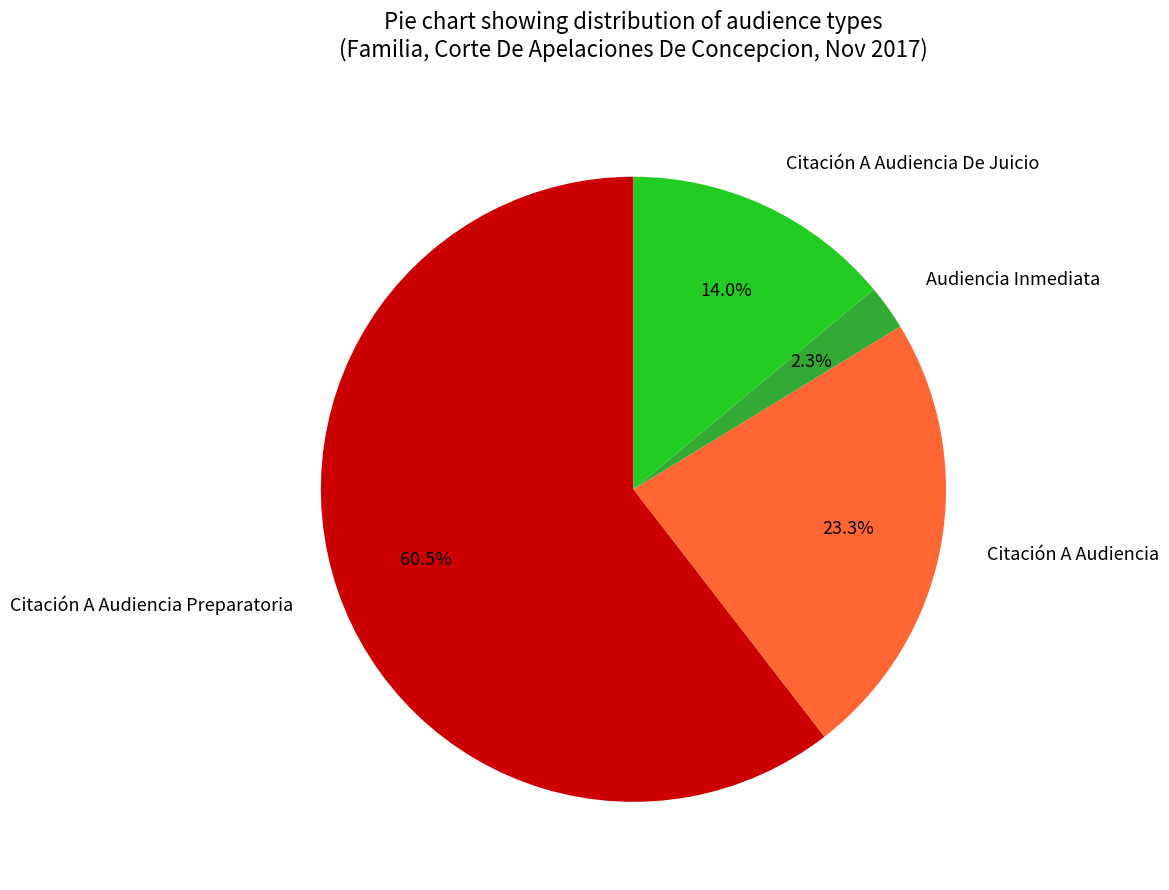

Which slice represents more than half of the pie?

Citación A Audiencia Preparatoria